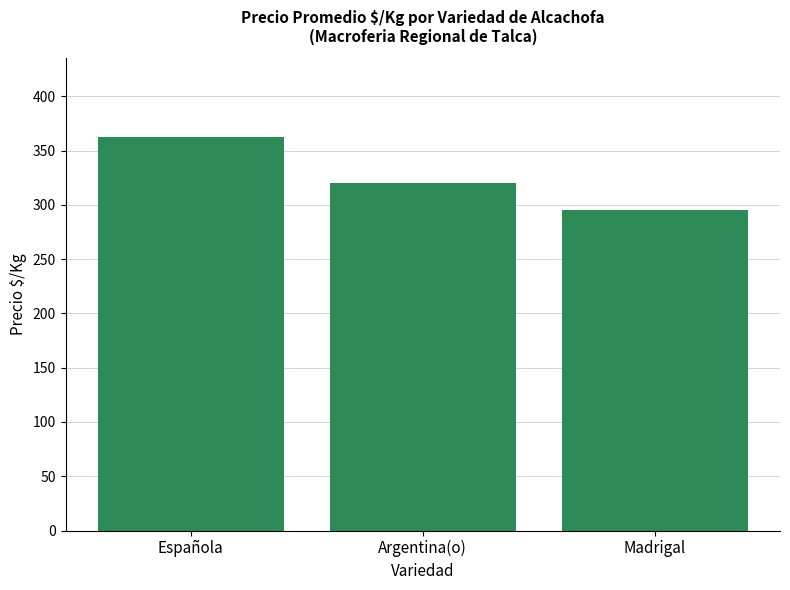

What is the greatest value displayed?

362.5